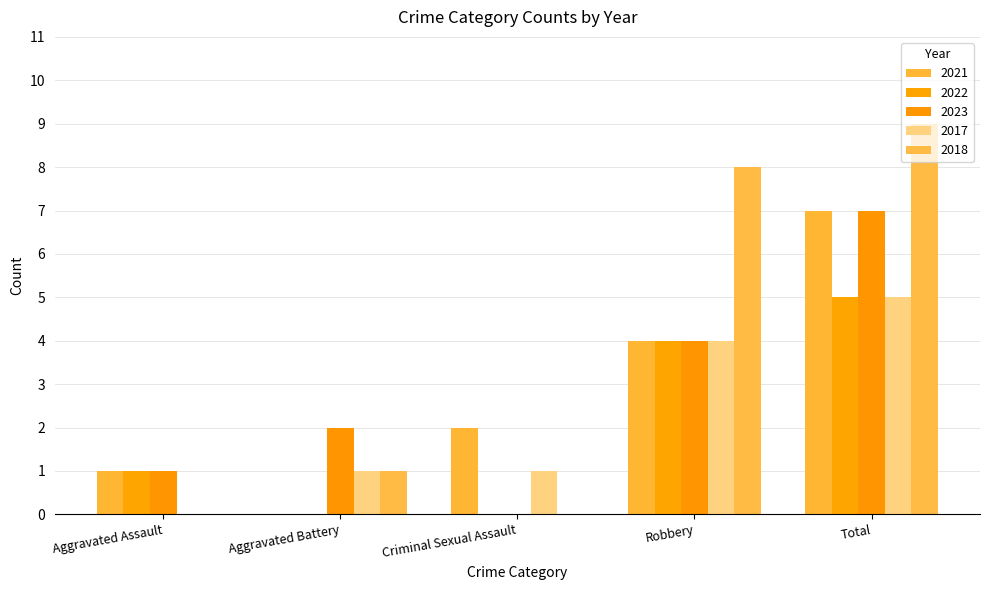

Reading left to right, extract all data points from this chart.

2021: Aggravated Assault=1	Aggravated Battery=0	Criminal Sexual Assault=2	Robbery=4	Total=7
2022: Aggravated Assault=1	Aggravated Battery=0	Criminal Sexual Assault=0	Robbery=4	Total=5
2023: Aggravated Assault=1	Aggravated Battery=2	Criminal Sexual Assault=0	Robbery=4	Total=7
2017: Aggravated Assault=0	Aggravated Battery=1	Criminal Sexual Assault=1	Robbery=4	Total=5
2018: Aggravated Assault=0	Aggravated Battery=1	Criminal Sexual Assault=0	Robbery=8	Total=9